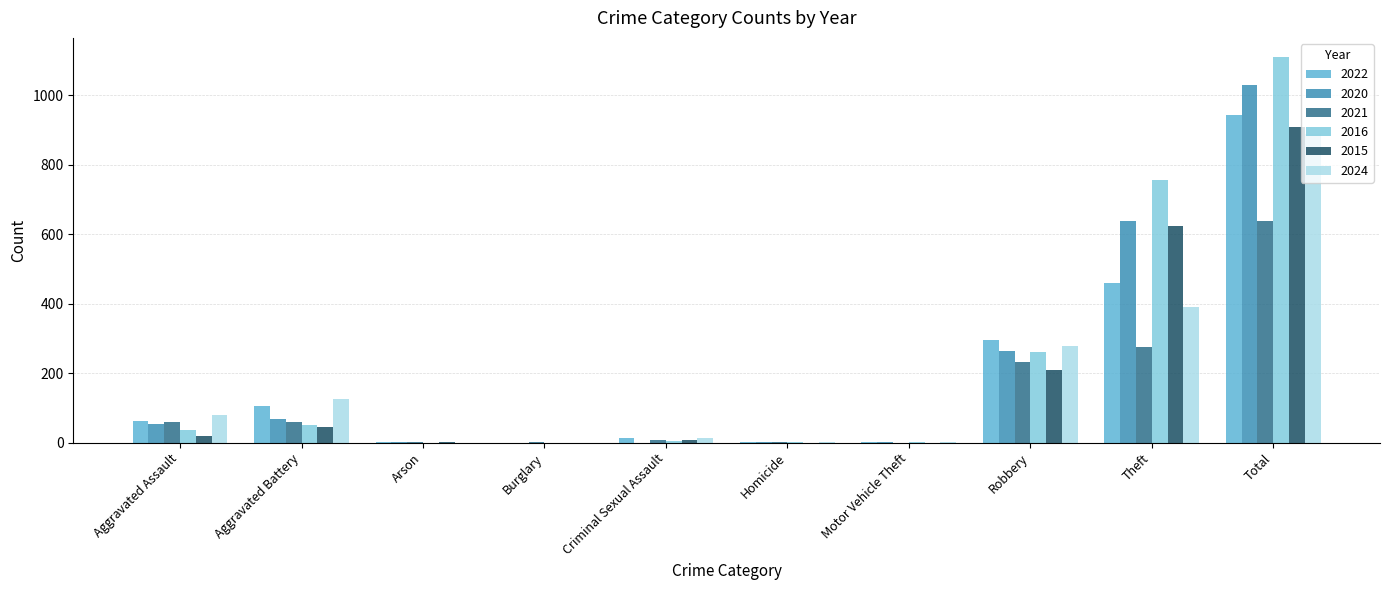

Which series has the largest total across all categories?

2016